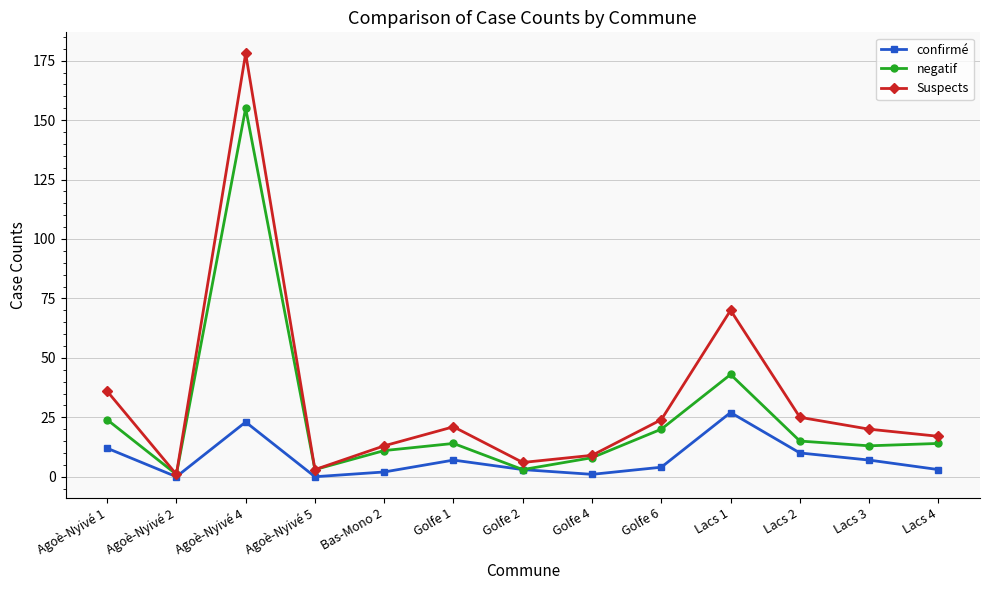

How many data points does each series have?

13